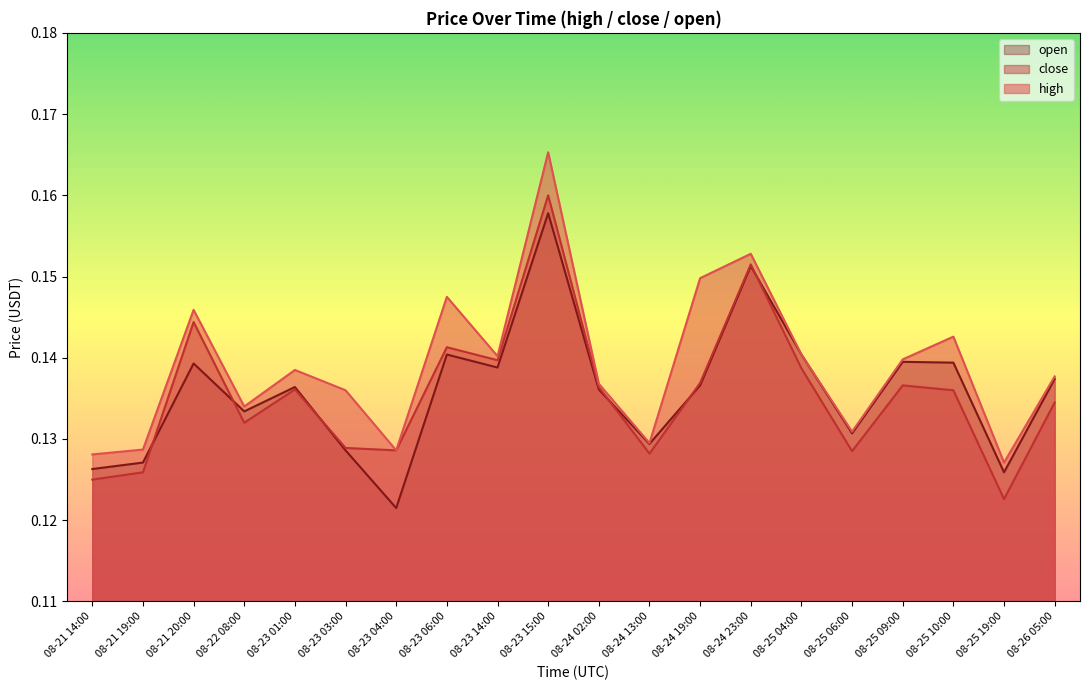

Which category has the lowest value across all series?

08-23 04:00